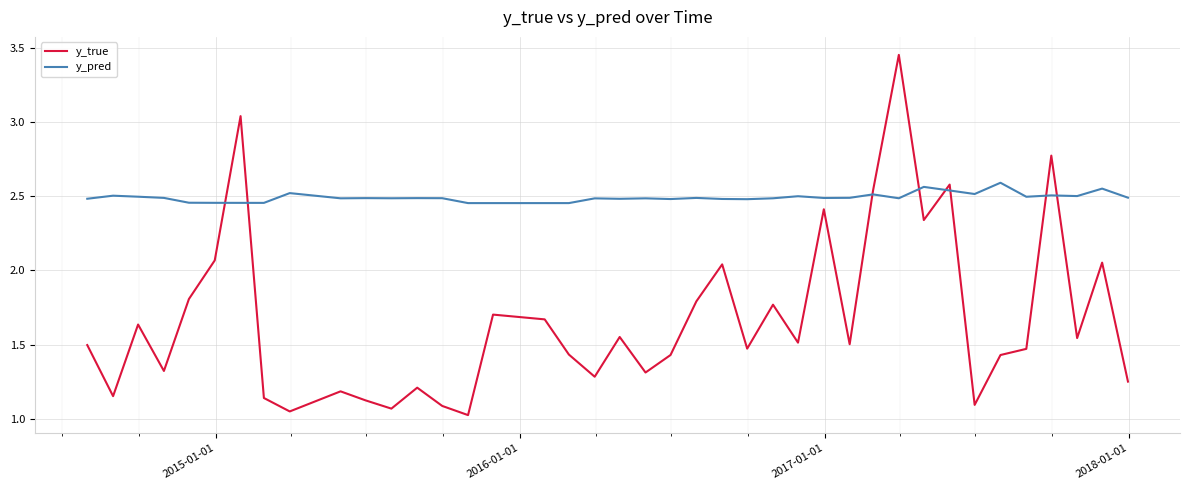

Which series has the largest total across all categories?

y_pred